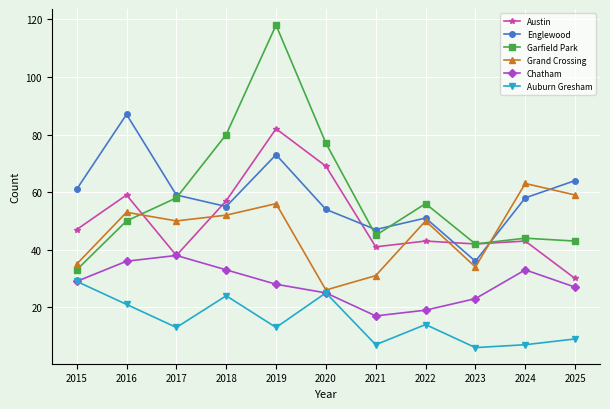

What value does the Englewood series have at 2019, to the nearest 5?

75